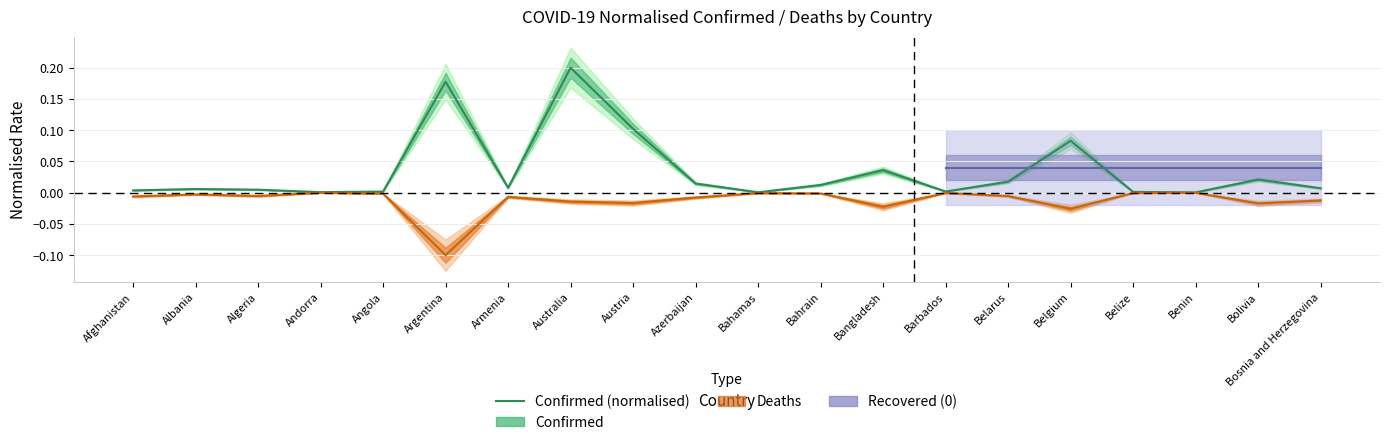

List the labels in order of value, largest first.

Australia, Argentina, Austria, Belgium, Bangladesh, Bolivia, Belarus, Azerbaijan, Bahrain, Armenia, Bosnia and Herzegovina, Albania, Algeria, Afghanistan, Barbados, Angola, Belize, Andorra, Bahamas, Benin